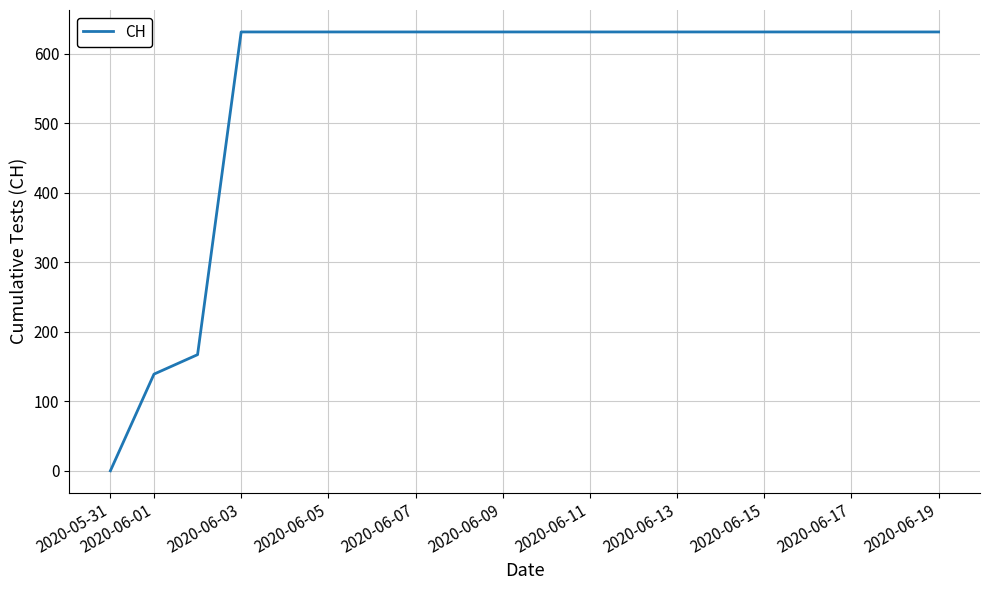

What is the greatest value displayed?

631